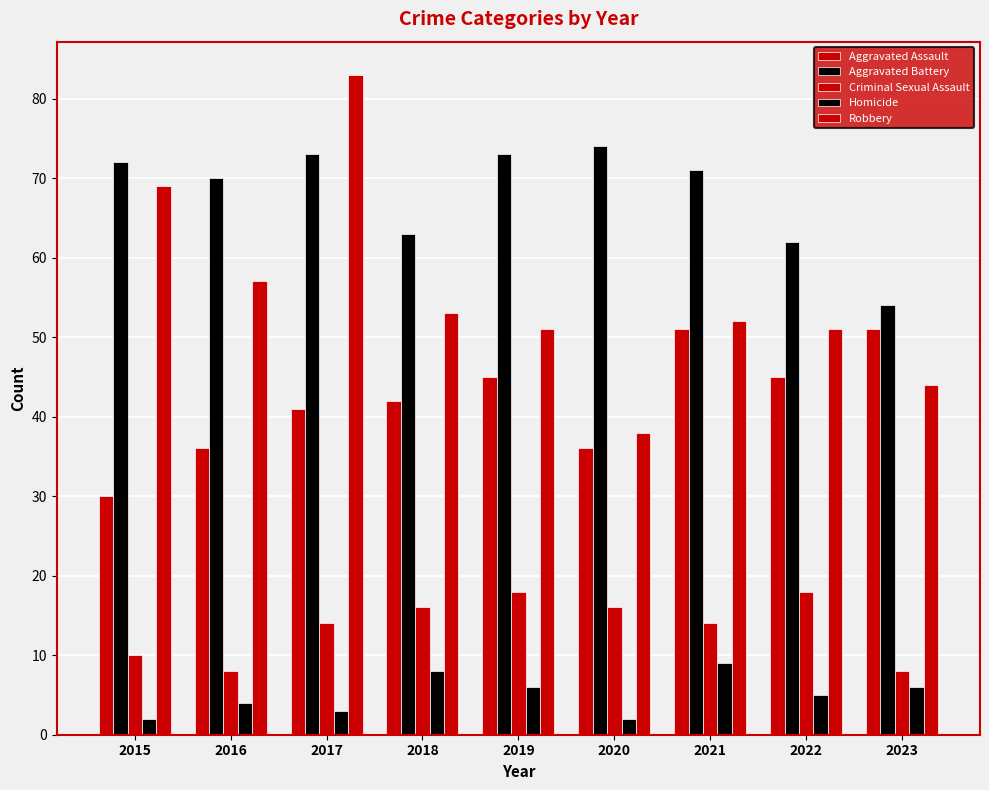

Reading left to right, transcribe all the data shown in this chart.

Aggravated Assault: 2015=30	2016=36	2017=41	2018=42	2019=45	2020=36	2021=51	2022=45	2023=51
Aggravated Battery: 2015=72	2016=70	2017=73	2018=63	2019=73	2020=74	2021=71	2022=62	2023=54
Criminal Sexual Assault: 2015=10	2016=8	2017=14	2018=16	2019=18	2020=16	2021=14	2022=18	2023=8
Homicide: 2015=2	2016=4	2017=3	2018=8	2019=6	2020=2	2021=9	2022=5	2023=6
Robbery: 2015=69	2016=57	2017=83	2018=53	2019=51	2020=38	2021=52	2022=51	2023=44